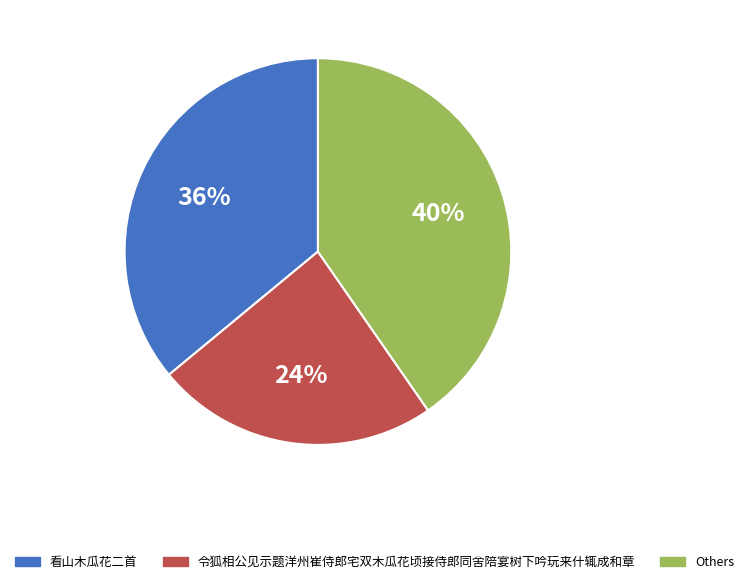

Does any single category account for the majority?

No